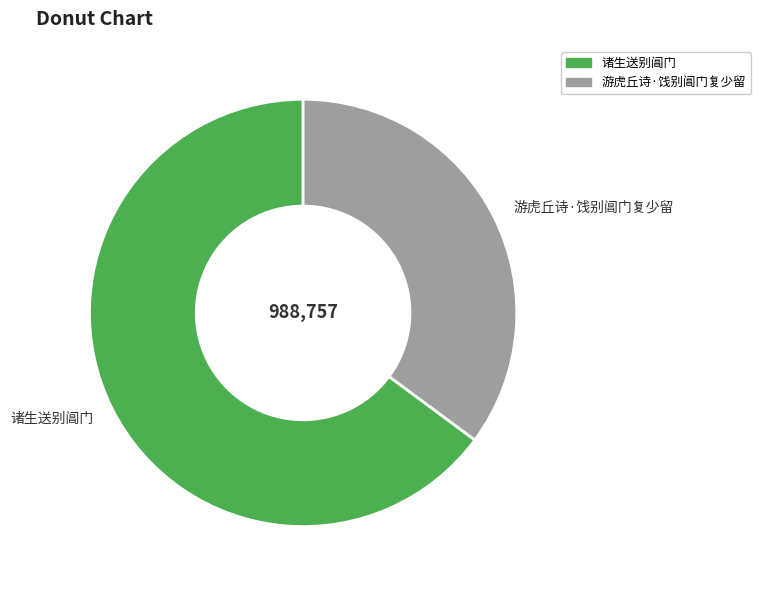

Does 游虎丘诗·饯别阊门复少留 account for over 50% of the chart?

No